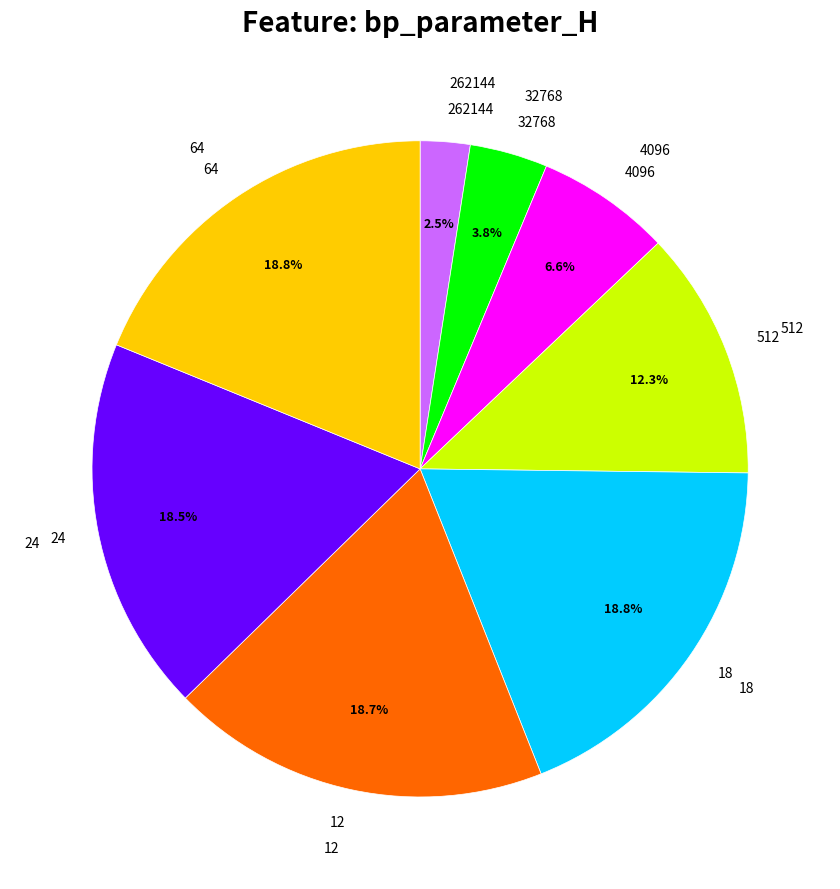

To the nearest percent, what percentage of the pie is 24?

18%